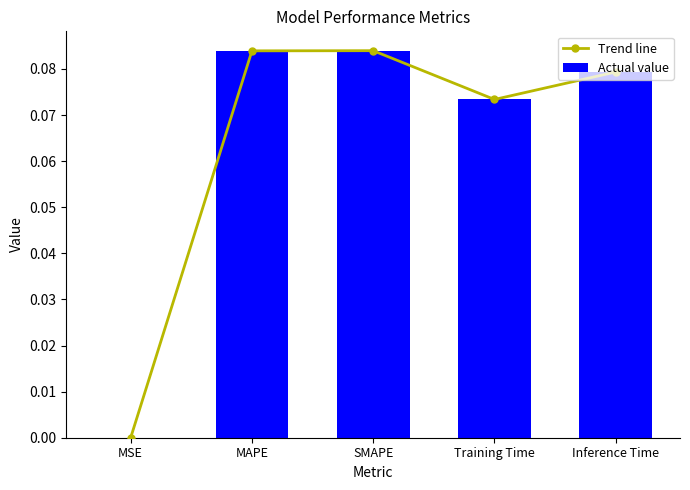

What is the greatest value displayed?

0.1